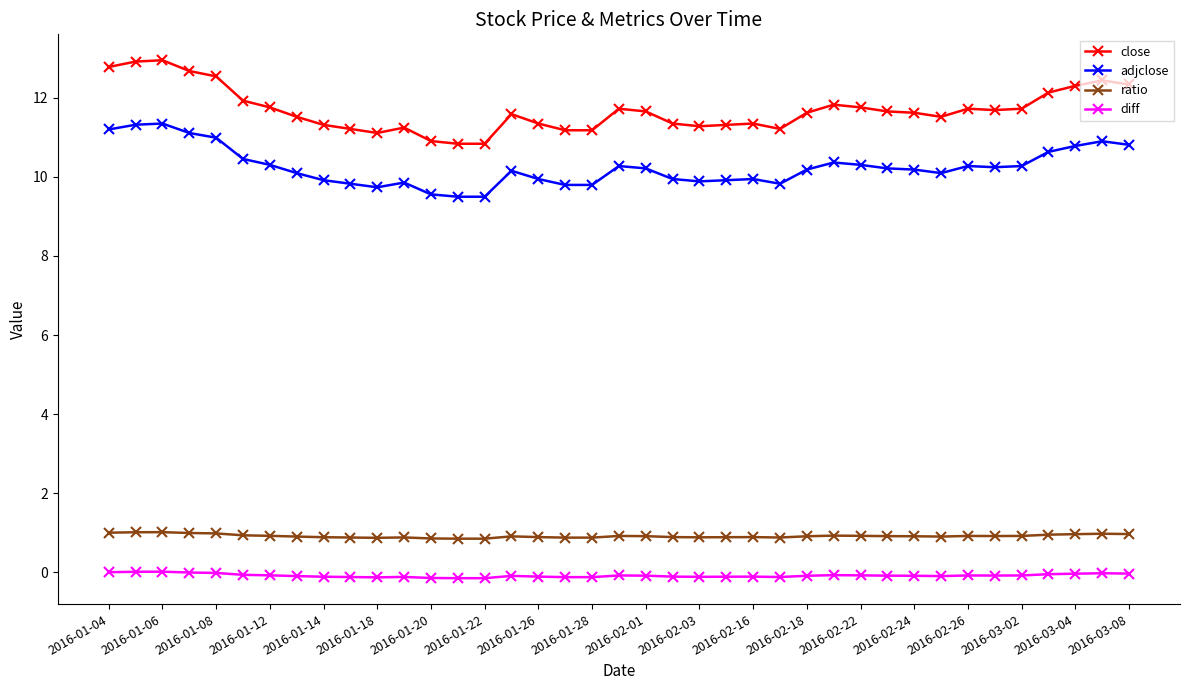

How many data points does each series have?

39